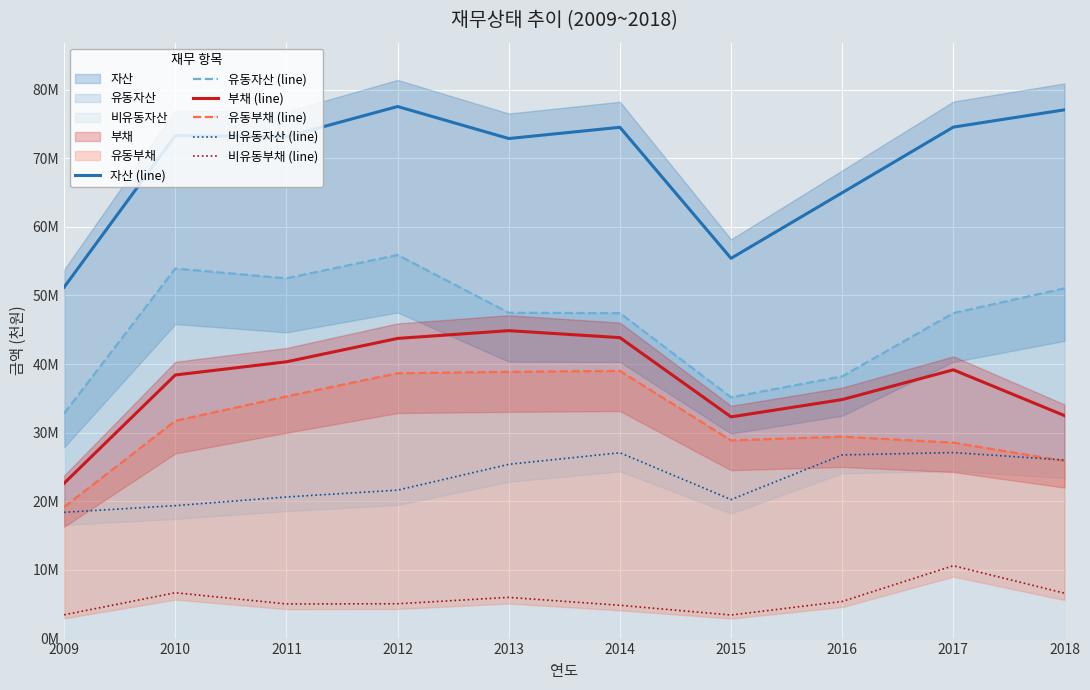

What is the value of the 비유동자산 (line) point at the 3rd from the left?

20637380